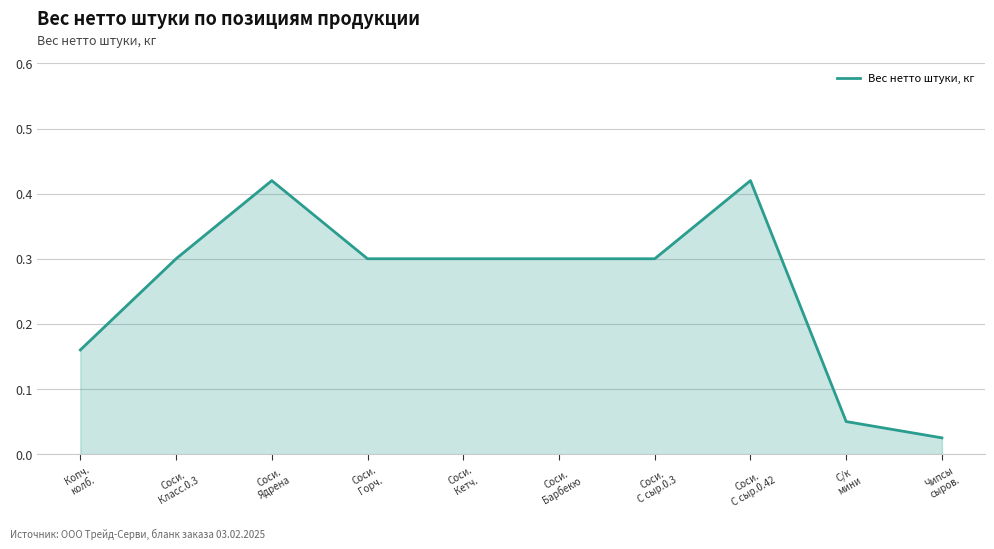

How many lines are shown in the chart?

1